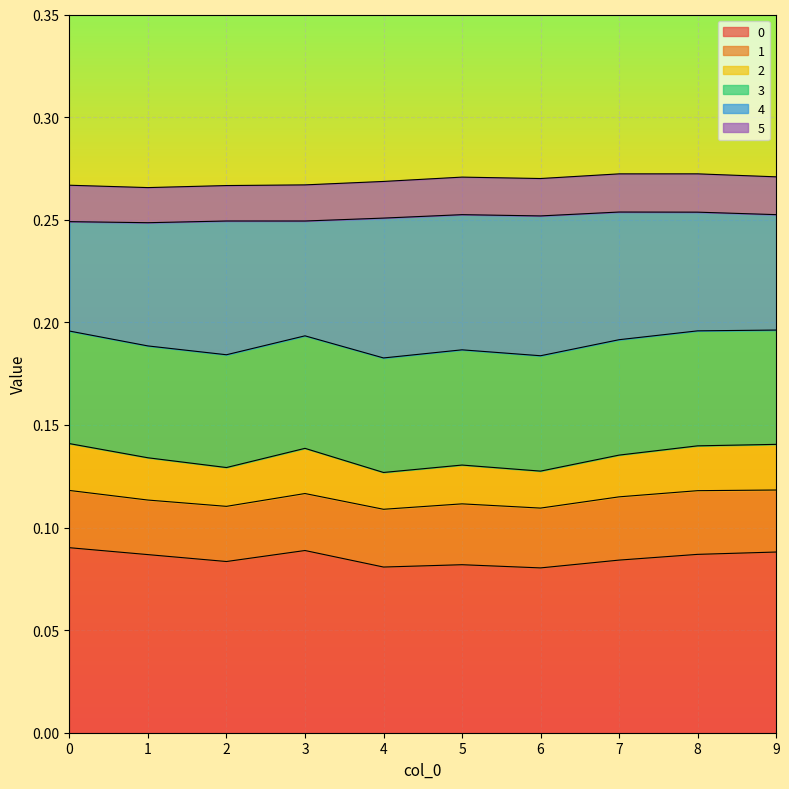

Does the chart display data point markers on the line(s)?

No